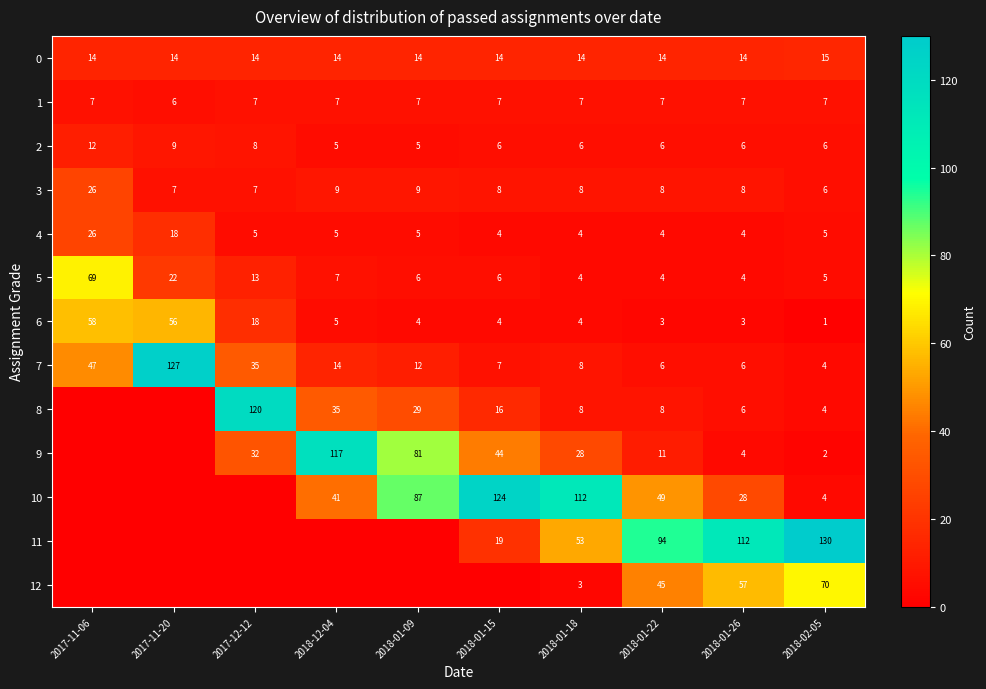

Is the value of 12 at 2018-01-18 greater than the value of 6 at 2017-12-12?

No